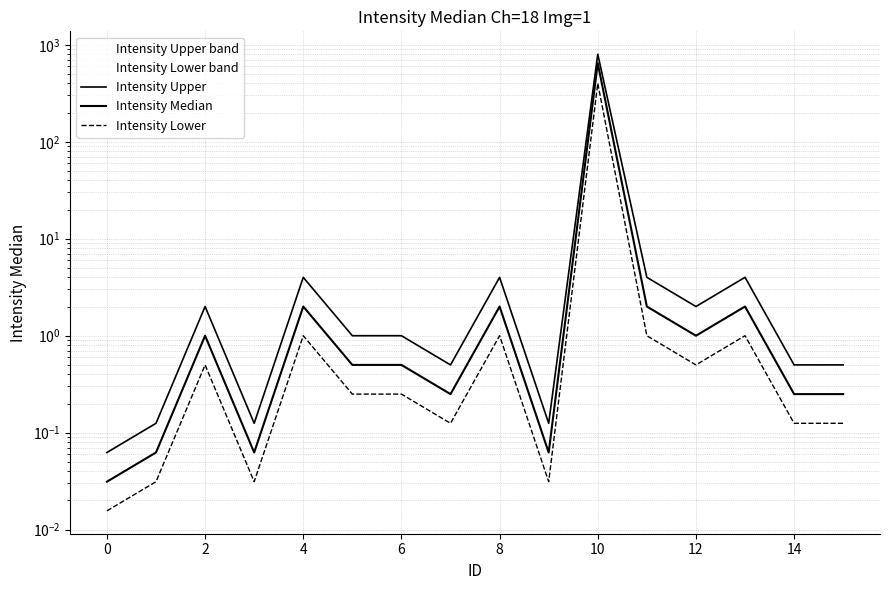

What is the spread (max minus min) of values at 0?

0.1